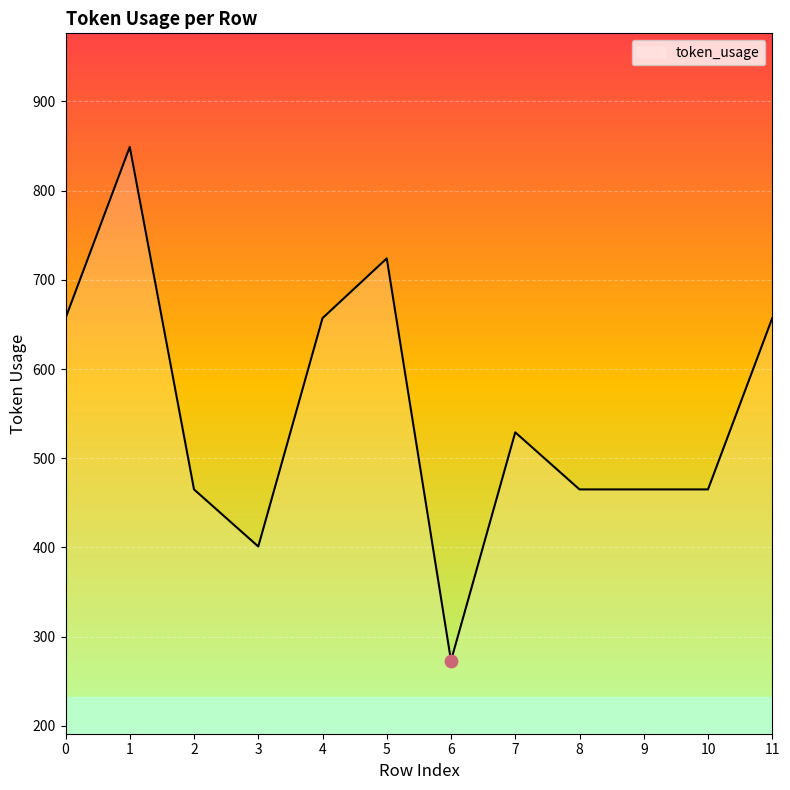

Approximately how many times larger is the value at 0 compared to 11?

1.0